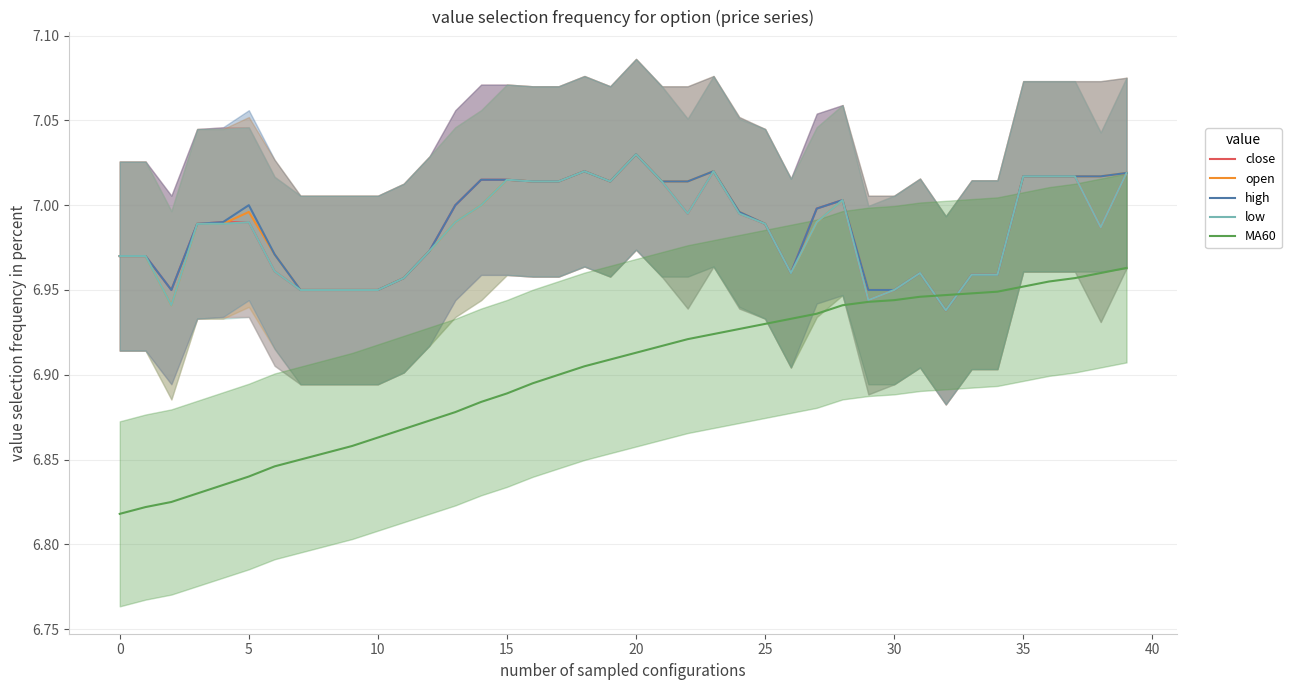

How many interior local valleys does the open series have?

4